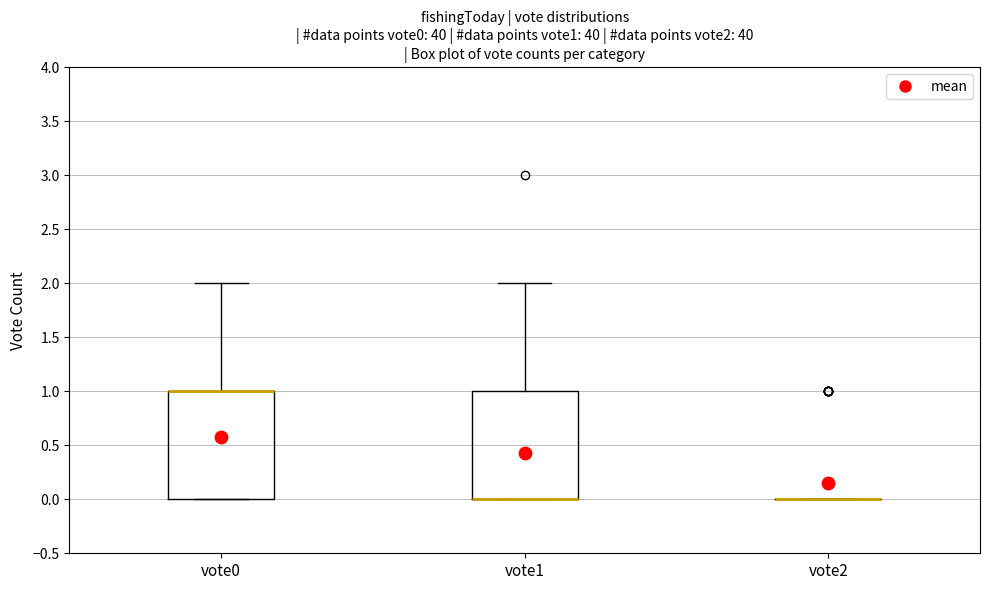

Reading left to right, transcribe this box plot: for each box, give where its median line is, the range the box spans, and where its two whiskers end, as read against the y-axis. The values are not printed on the chart, so give them approximately, as read against the axis.

vote0: median 1 (drawn on the box's upper edge), box 0 to 1, whiskers 0 to 2
vote1: median 0 (drawn on the box's lower edge), box 0 to 1, whiskers 0 to 2
vote2: box collapsed to a line at 0, whiskers 0 to 0